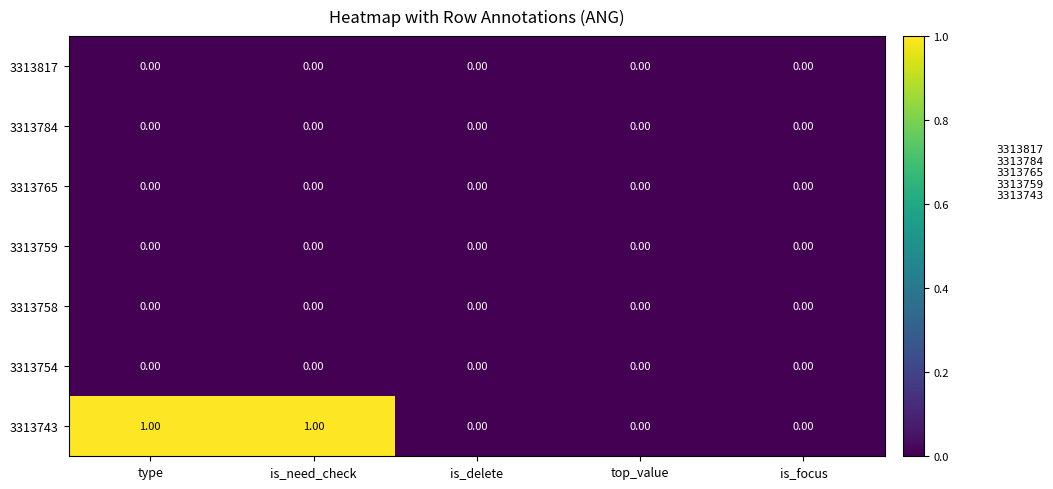

What is the difference between the highest and lowest values at is_need_check?

1